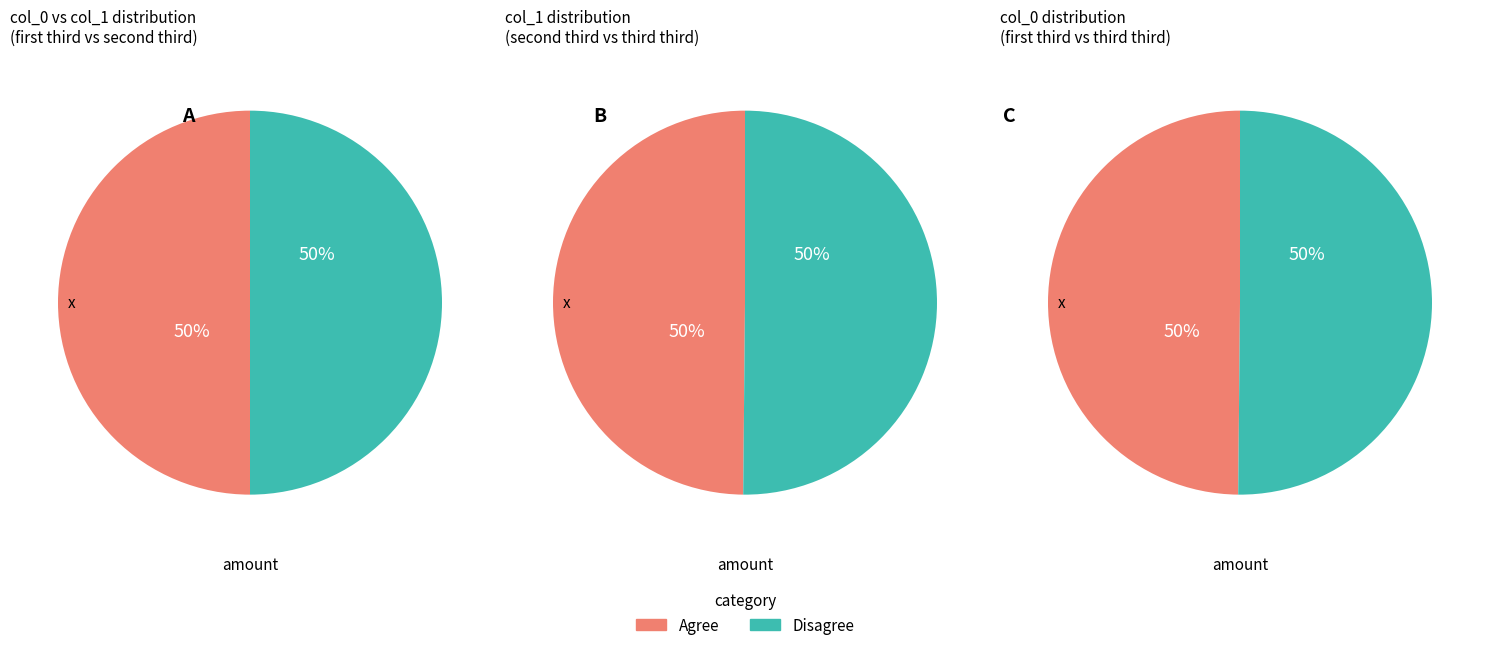

Does any single category account for the majority?

No